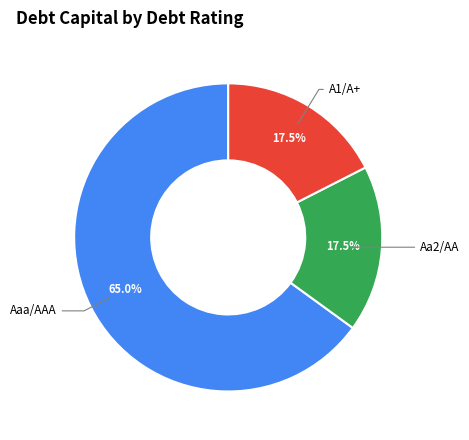

Is there any slice that represents more than half of the pie?

Yes